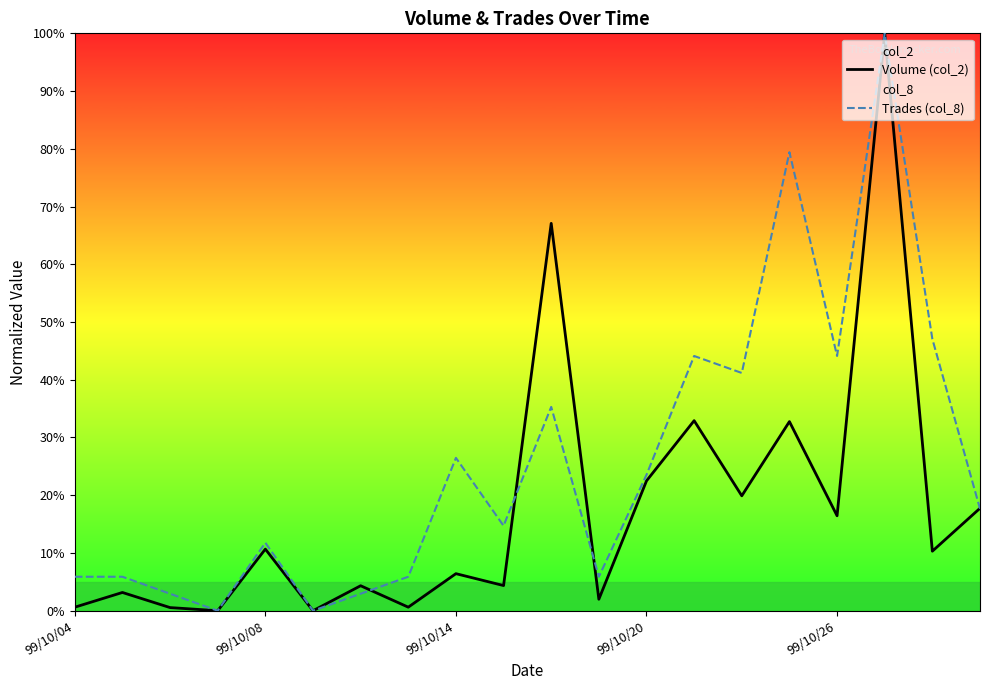

How many times do Trades (col_8) and Volume (col_2) cross each other?

4